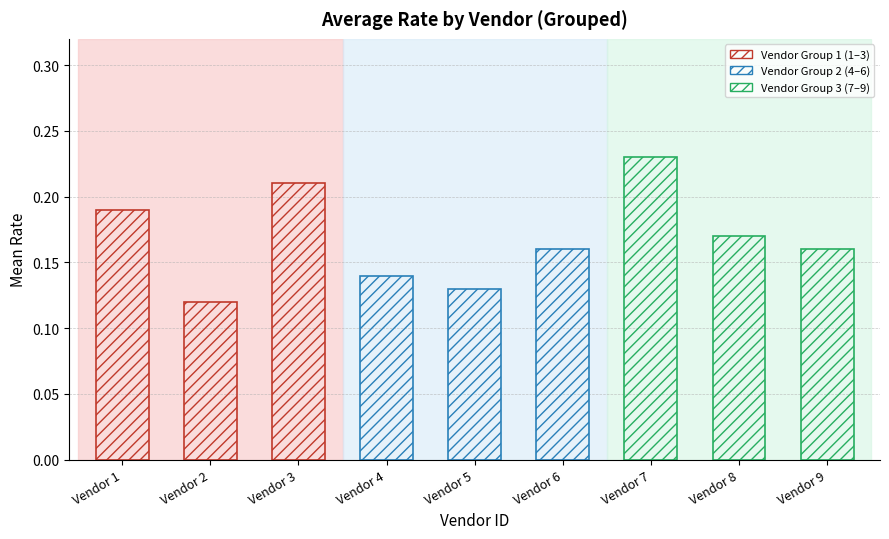

What is the difference between the values at 4 and 7?

0.1